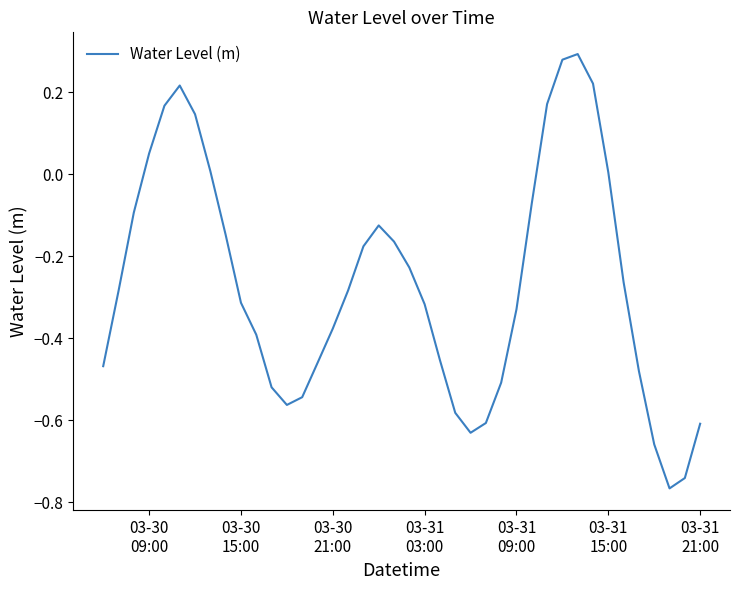

What is the difference between the maximum and minimum values?

1.1